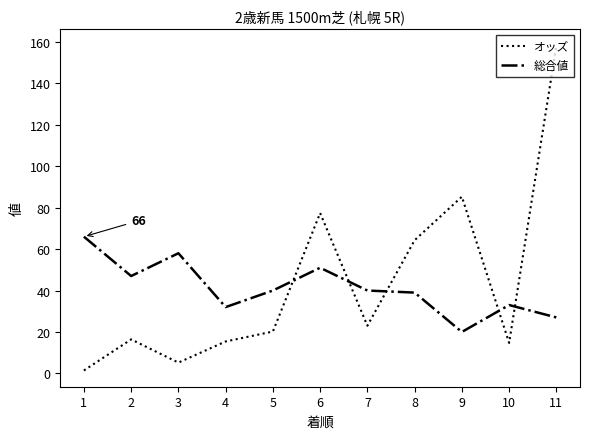

What is the spread (max minus min) of values at 4?

16.6